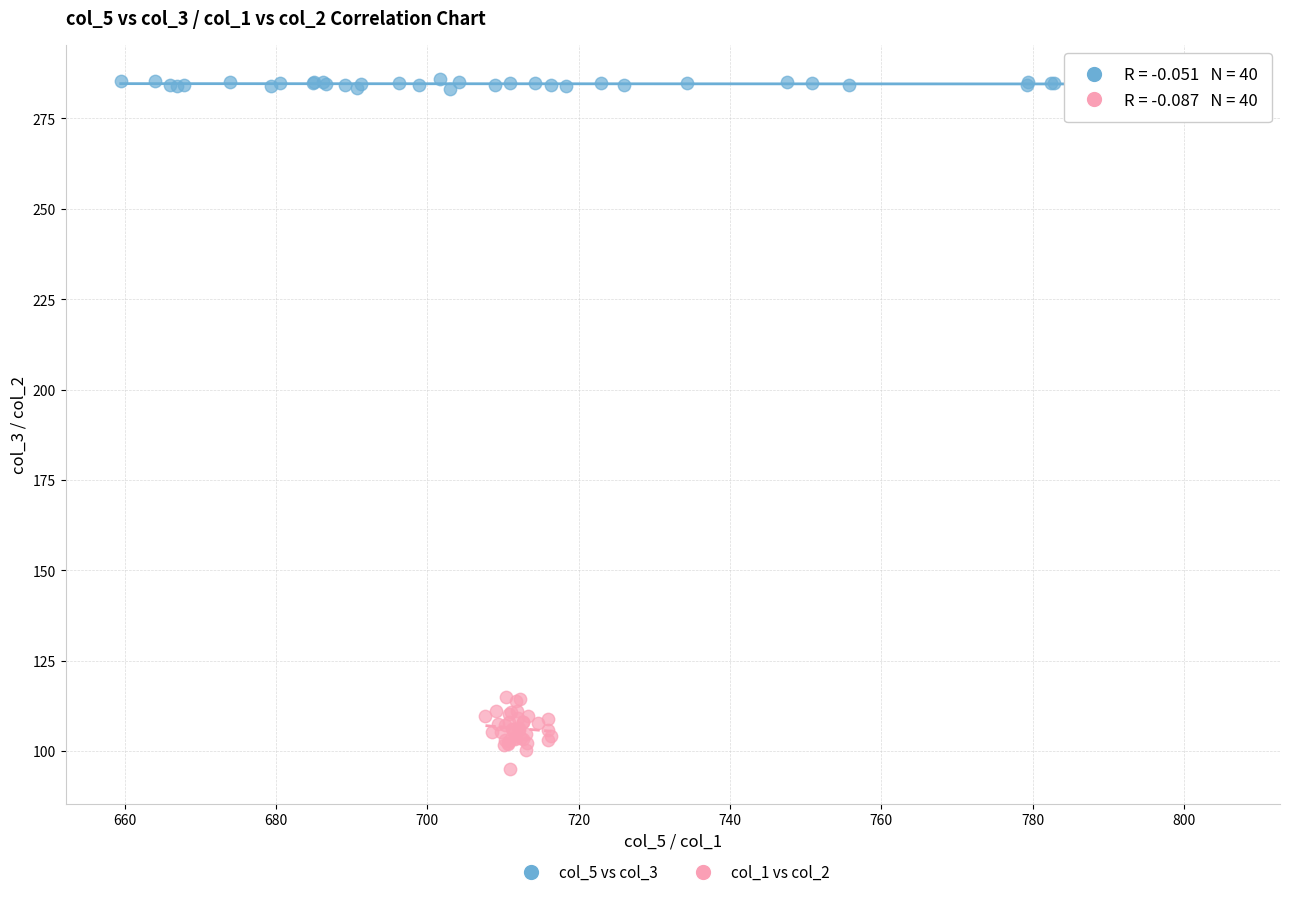

Which series contains the highest Y value?

col_5 vs col_3